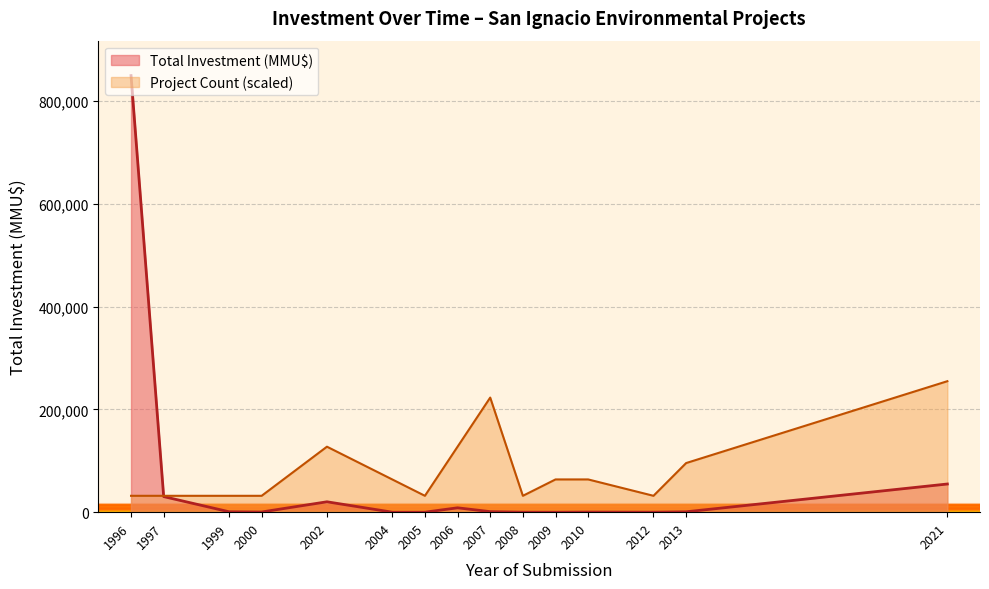

Rank the series by their maximum value, from lowest to highest.

Project Count (scaled), Total Investment (MMU$)